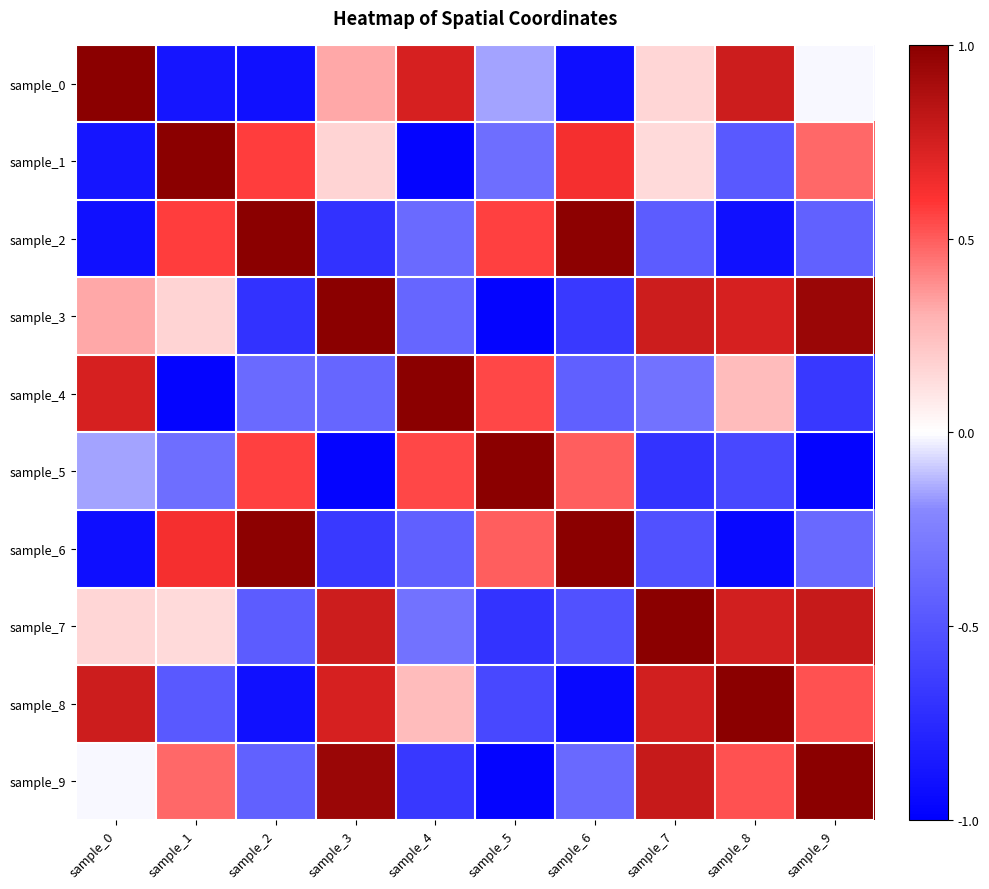

Reading left to right, list all the values displayed in this chart.

sample_0: sample_0=1.0	sample_1=-0.9	sample_2=-0.9	sample_3=0.3	sample_4=0.7	sample_5=-0.2	sample_6=-0.9	sample_7=0.2	sample_8=0.8	sample_9=-0.0
sample_1: sample_0=-0.9	sample_1=1.0	sample_2=0.6	sample_3=0.2	sample_4=-1.0	sample_5=-0.3	sample_6=0.6	sample_7=0.1	sample_8=-0.5	sample_9=0.5
sample_2: sample_0=-0.9	sample_1=0.6	sample_2=1.0	sample_3=-0.7	sample_4=-0.4	sample_5=0.6	sample_6=1.0	sample_7=-0.5	sample_8=-0.9	sample_9=-0.4
sample_3: sample_0=0.3	sample_1=0.2	sample_2=-0.7	sample_3=1.0	sample_4=-0.4	sample_5=-1.0	sample_6=-0.7	sample_7=0.8	sample_8=0.7	sample_9=0.9
sample_4: sample_0=0.7	sample_1=-1.0	sample_2=-0.4	sample_3=-0.4	sample_4=1.0	sample_5=0.6	sample_6=-0.4	sample_7=-0.3	sample_8=0.3	sample_9=-0.7
sample_5: sample_0=-0.2	sample_1=-0.3	sample_2=0.6	sample_3=-1.0	sample_4=0.6	sample_5=1.0	sample_6=0.5	sample_7=-0.7	sample_8=-0.6	sample_9=-1.0
sample_6: sample_0=-0.9	sample_1=0.6	sample_2=1.0	sample_3=-0.7	sample_4=-0.4	sample_5=0.5	sample_6=1.0	sample_7=-0.5	sample_8=-0.9	sample_9=-0.4
sample_7: sample_0=0.2	sample_1=0.1	sample_2=-0.5	sample_3=0.8	sample_4=-0.3	sample_5=-0.7	sample_6=-0.5	sample_7=1.0	sample_8=0.8	sample_9=0.8
sample_8: sample_0=0.8	sample_1=-0.5	sample_2=-0.9	sample_3=0.7	sample_4=0.3	sample_5=-0.6	sample_6=-0.9	sample_7=0.8	sample_8=1.0	sample_9=0.5
sample_9: sample_0=-0.0	sample_1=0.5	sample_2=-0.4	sample_3=0.9	sample_4=-0.7	sample_5=-1.0	sample_6=-0.4	sample_7=0.8	sample_8=0.5	sample_9=1.0